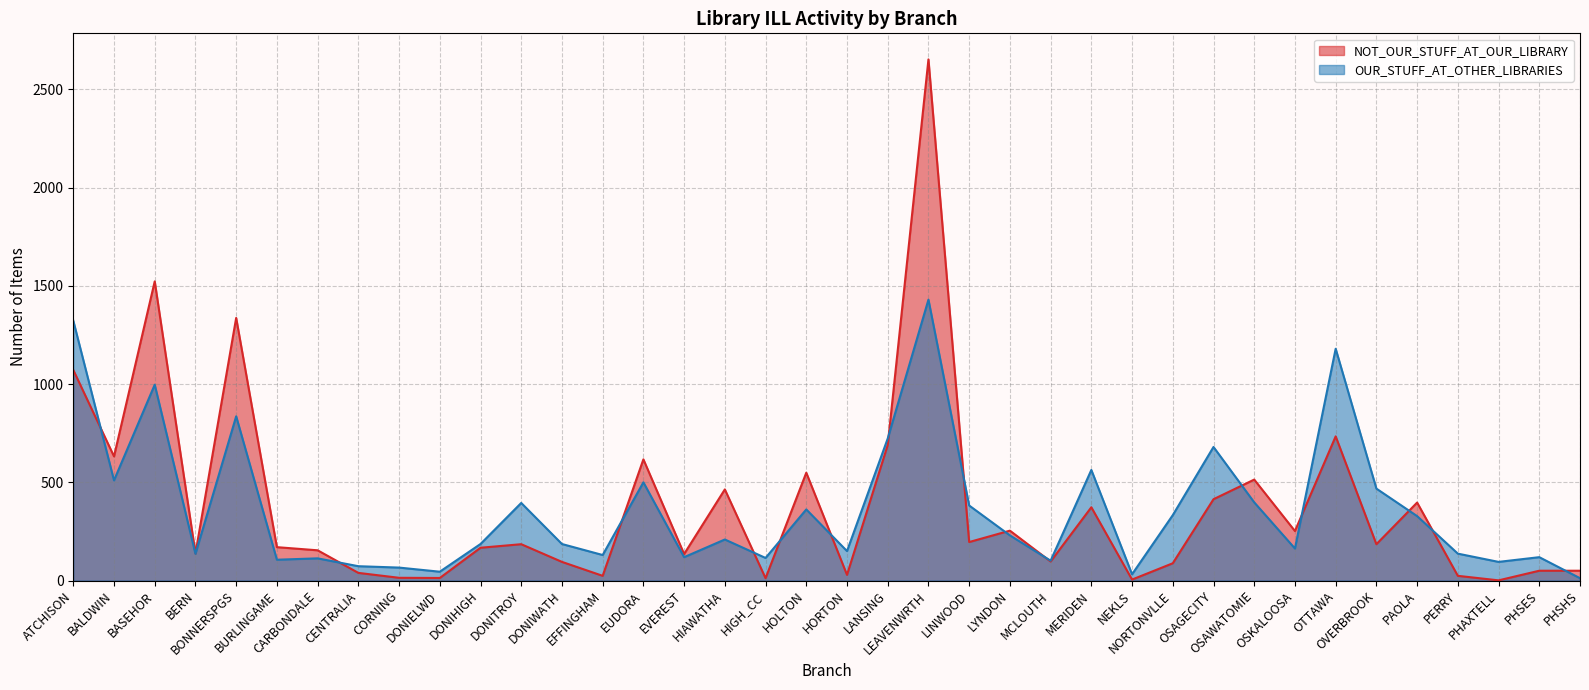

How many times do NOT_OUR_STUFF_AT_OUR_LIBRARY and OUR_STUFF_AT_OTHER_LIBRARIES cross each other?

15